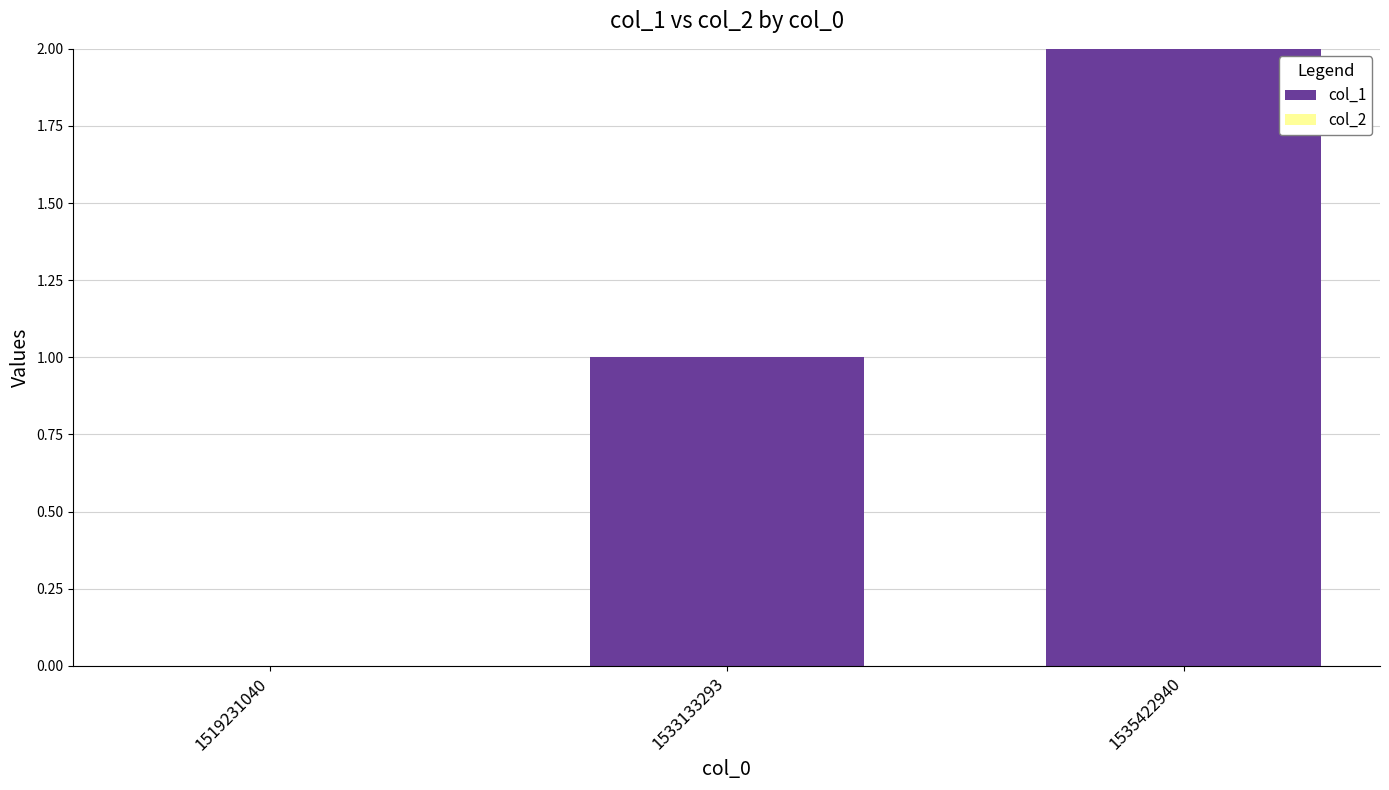

Are the bars grouped side by side (vs. stacked)?

No